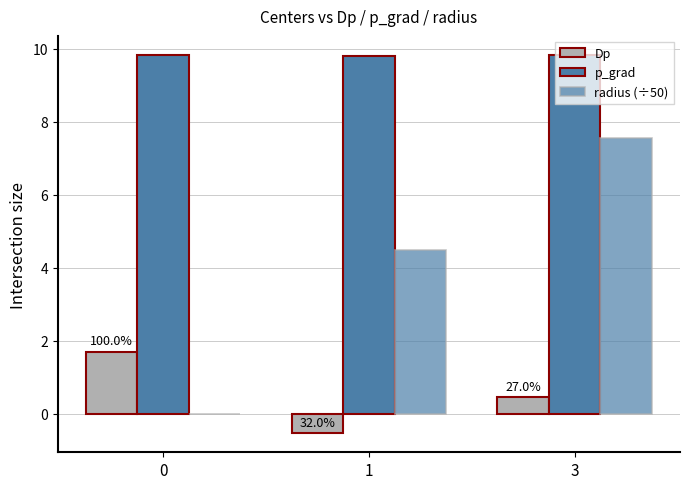

What is the approximate value of Dp at 0?

1.7